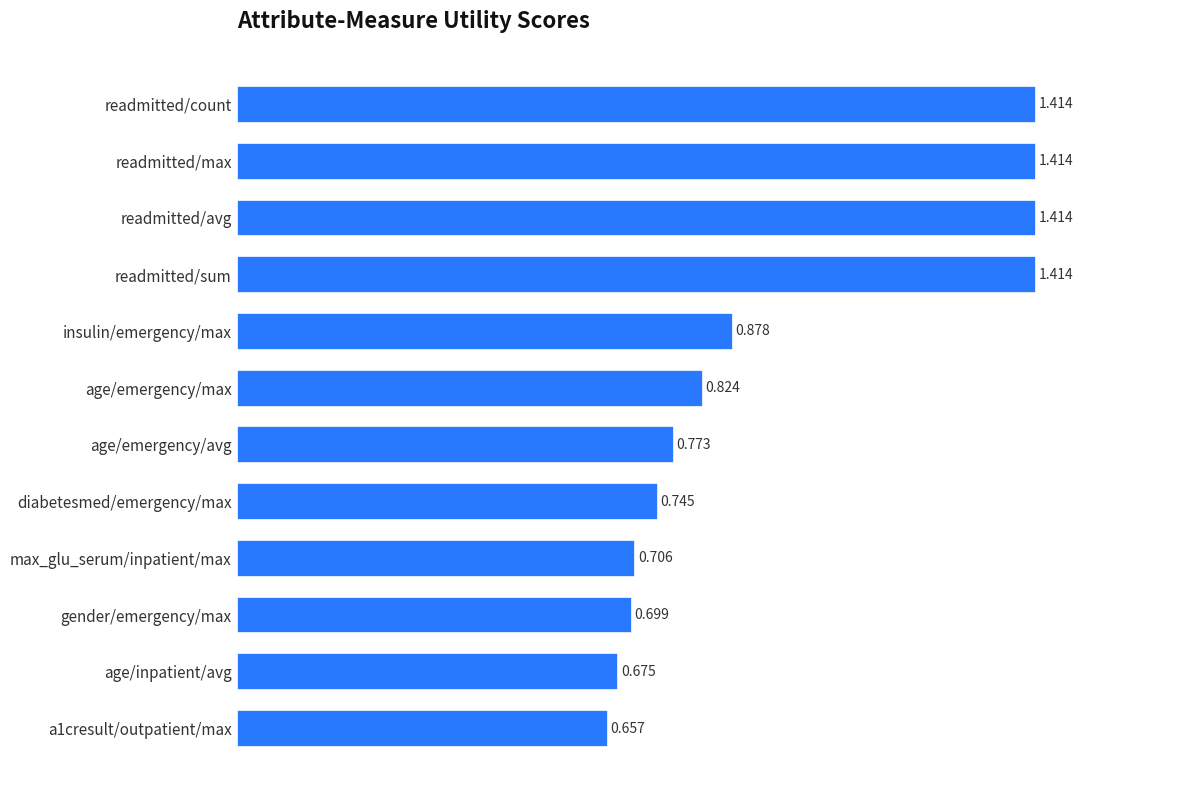

Where is the data nearest to the value 1?

insulin/emergency/max